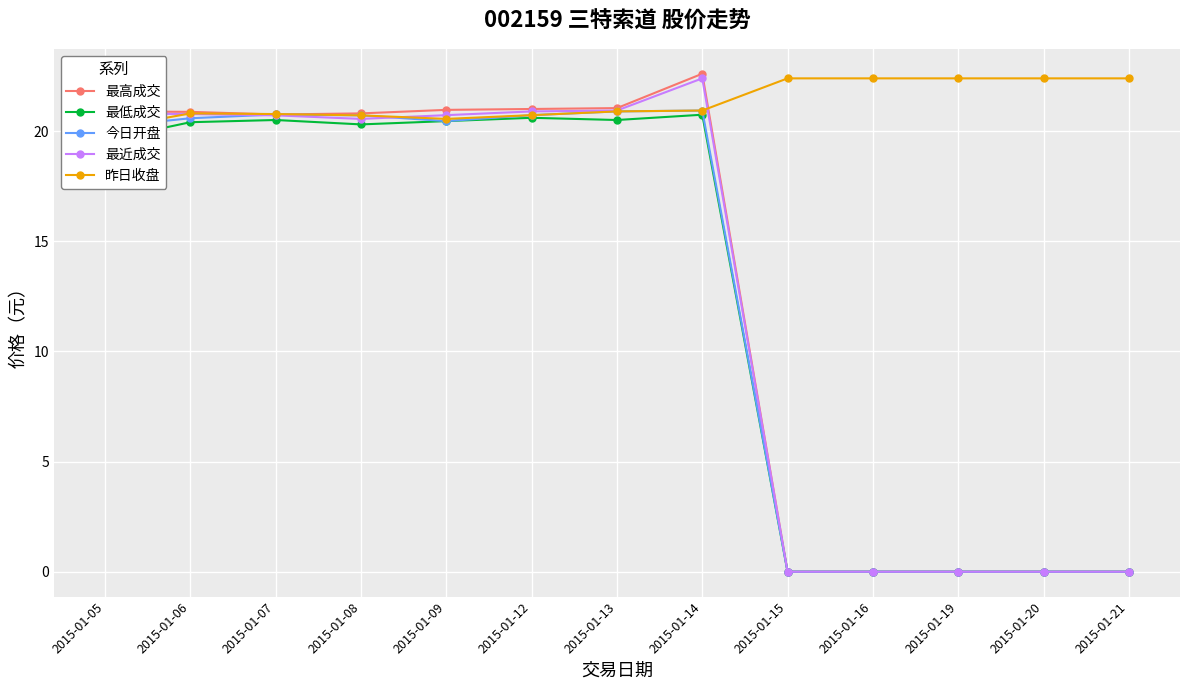

True or false: 昨日收盘 and 最低成交 cross at least once.

False